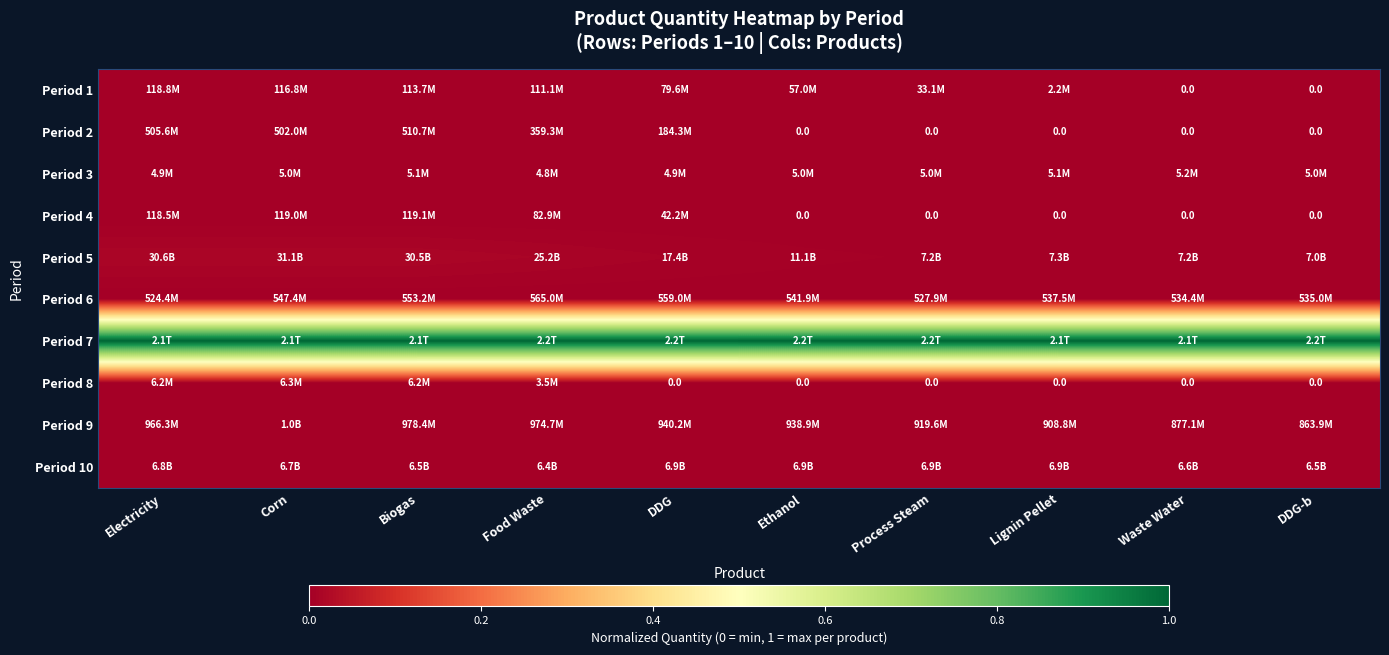

Between DDG and Process Steam, which series saw the biggest shift?

Period 5